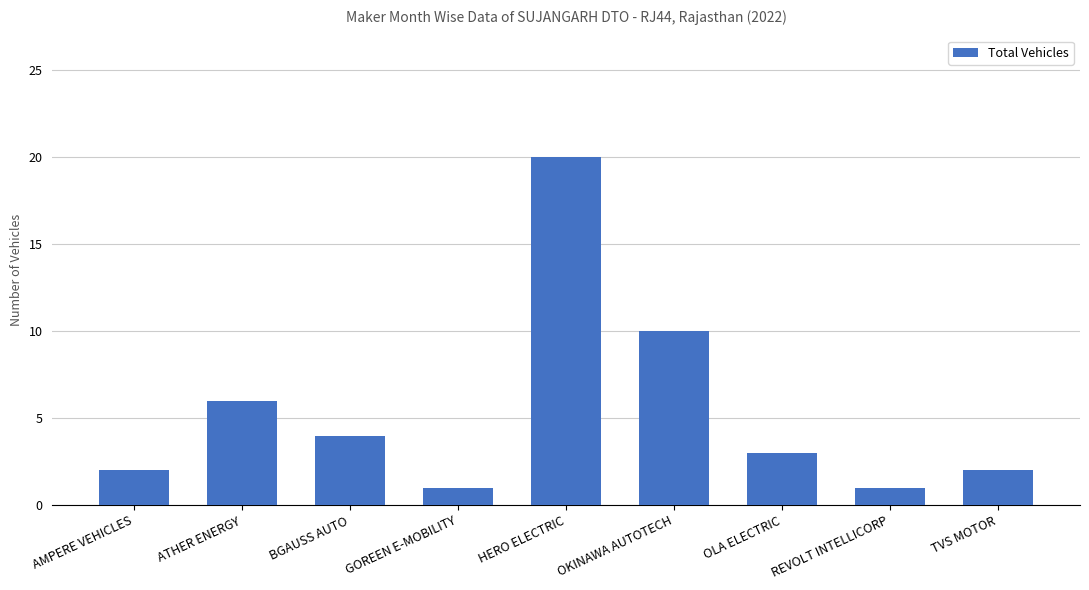

What is the sum of all values?

49